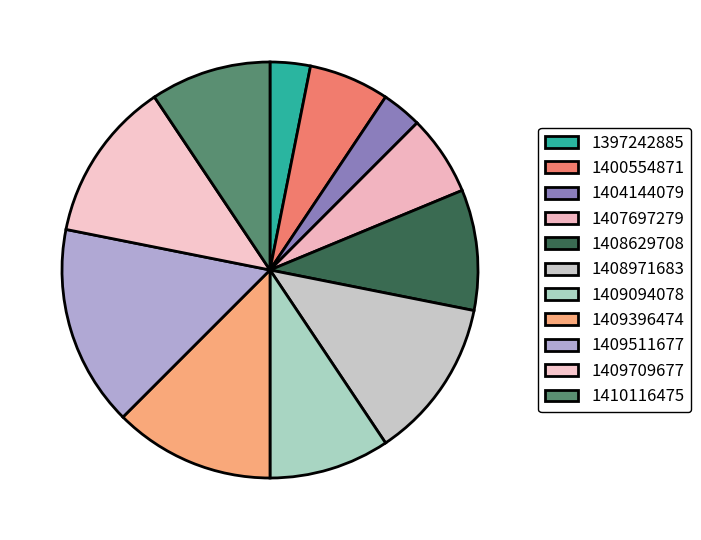

To the nearest percent, what is the combined percentage of 1408971683 and 1407697279?

19%